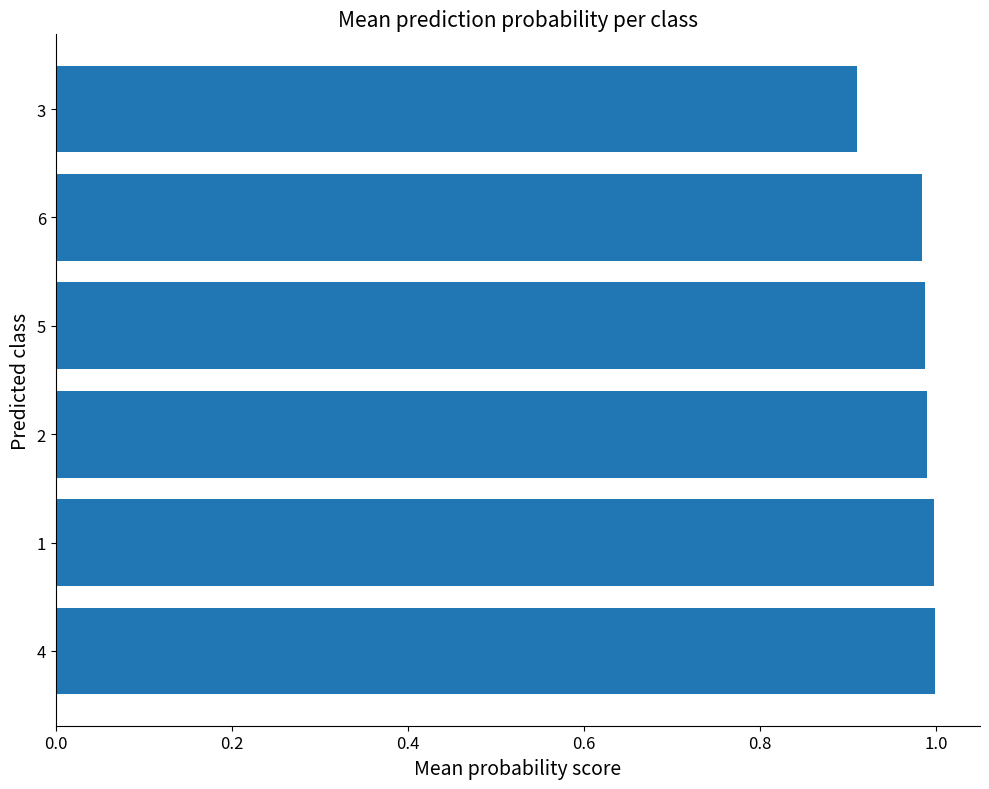

At which category does the chart reach its minimum across all series?

3